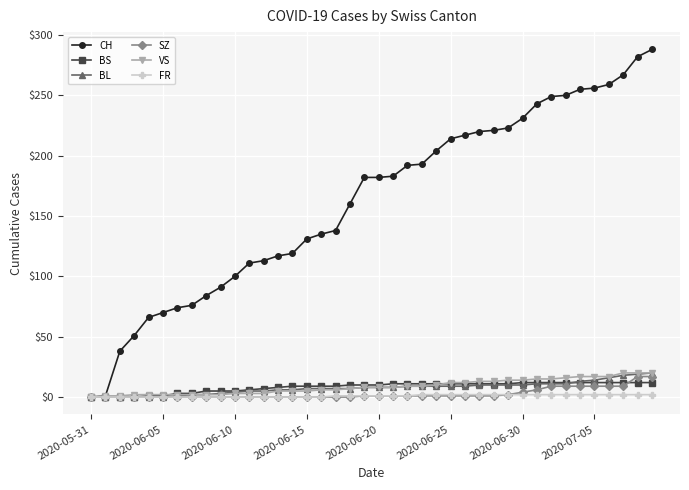

Is this an area chart (filled region under the line)?

No